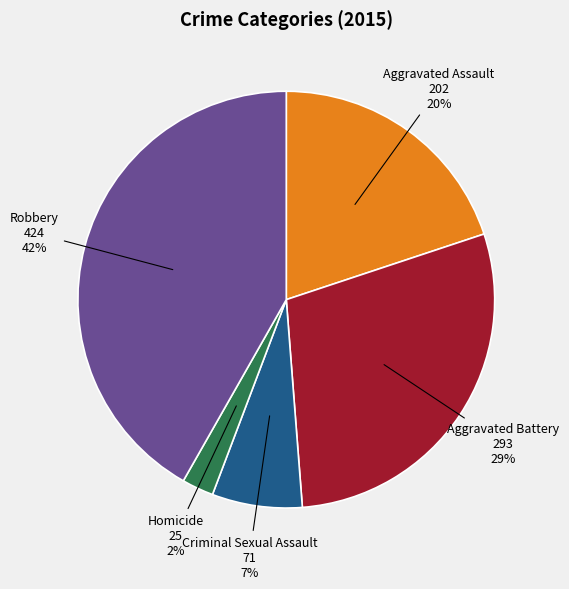

To the nearest percent, what percentage of the pie is Aggravated Battery?

29%